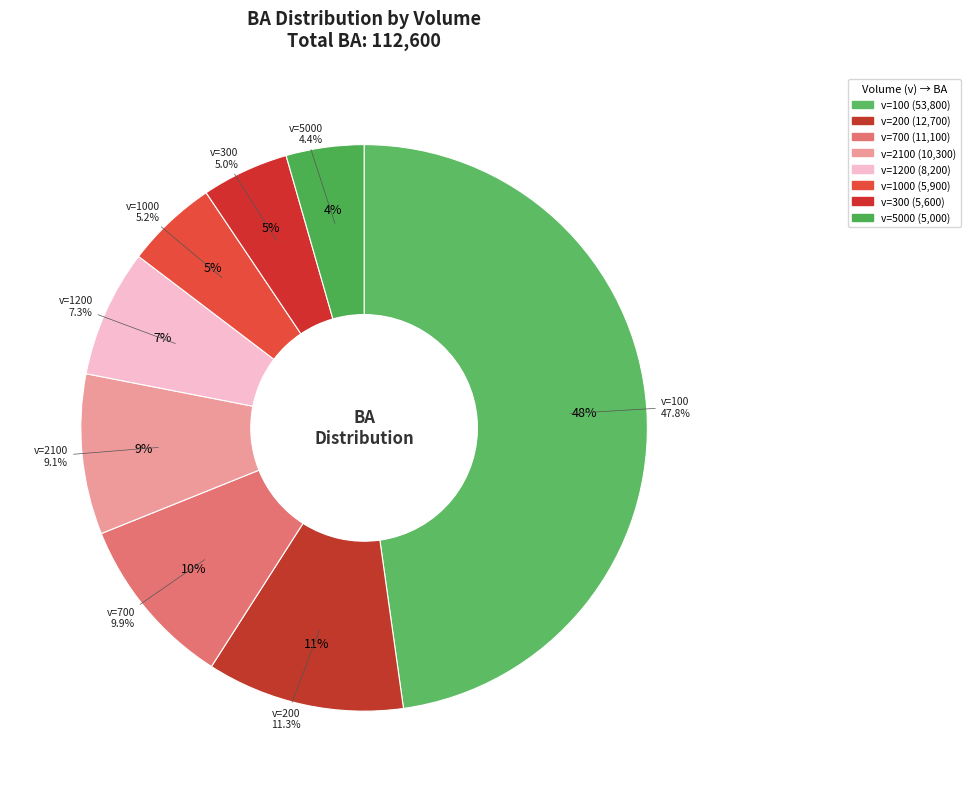

Is there any slice that represents more than half of the pie?

No